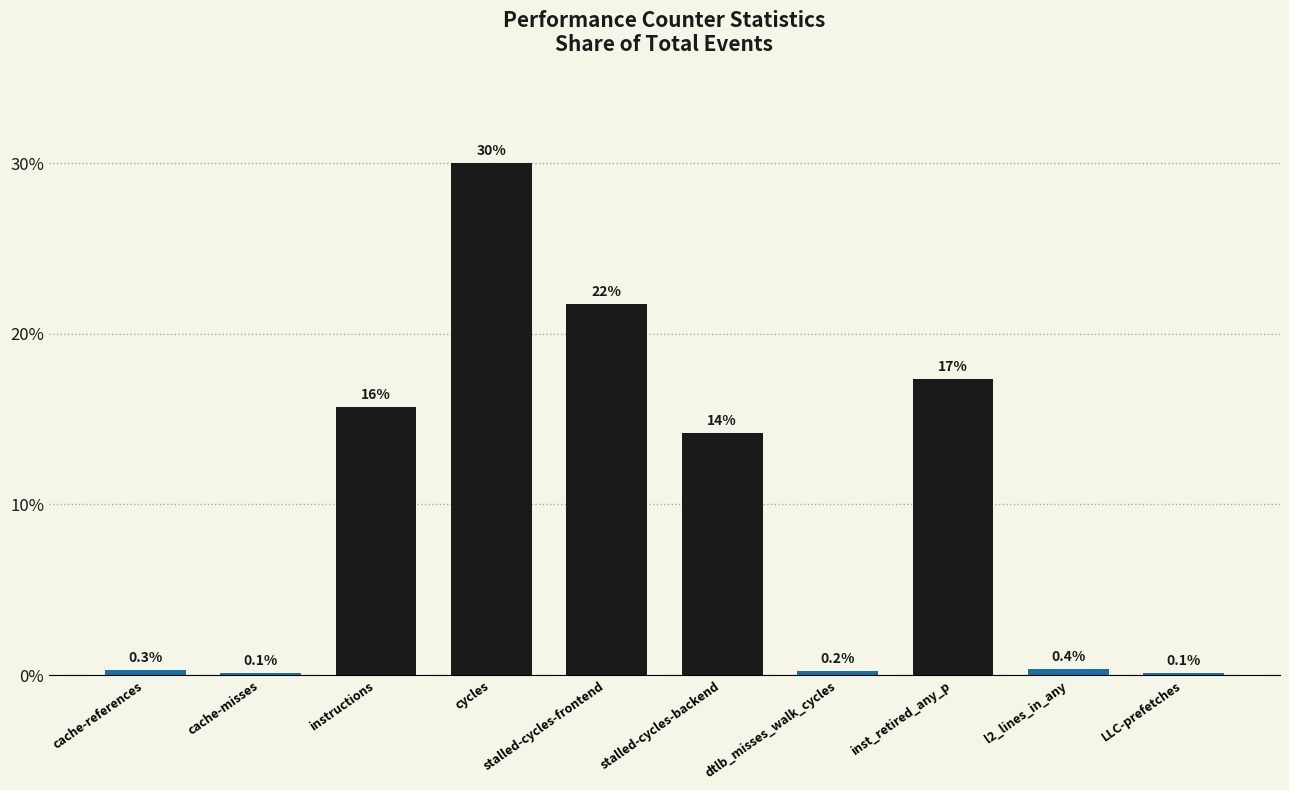

Is it true that the value at inst_retired_any_p is 29.0?

False